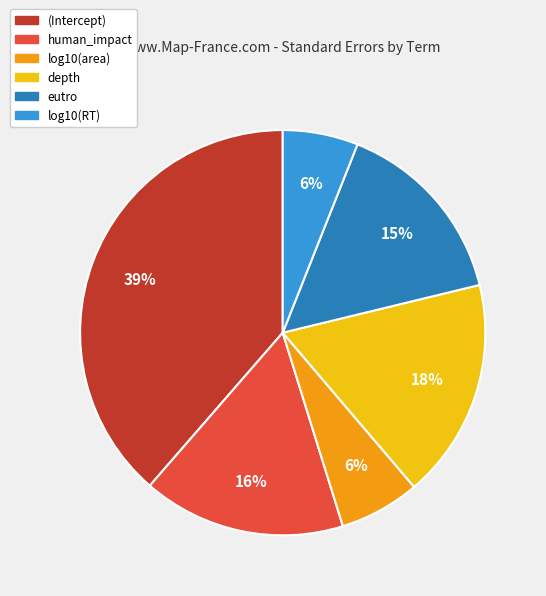

To the nearest percent, what portion does human_impact represent?

16%